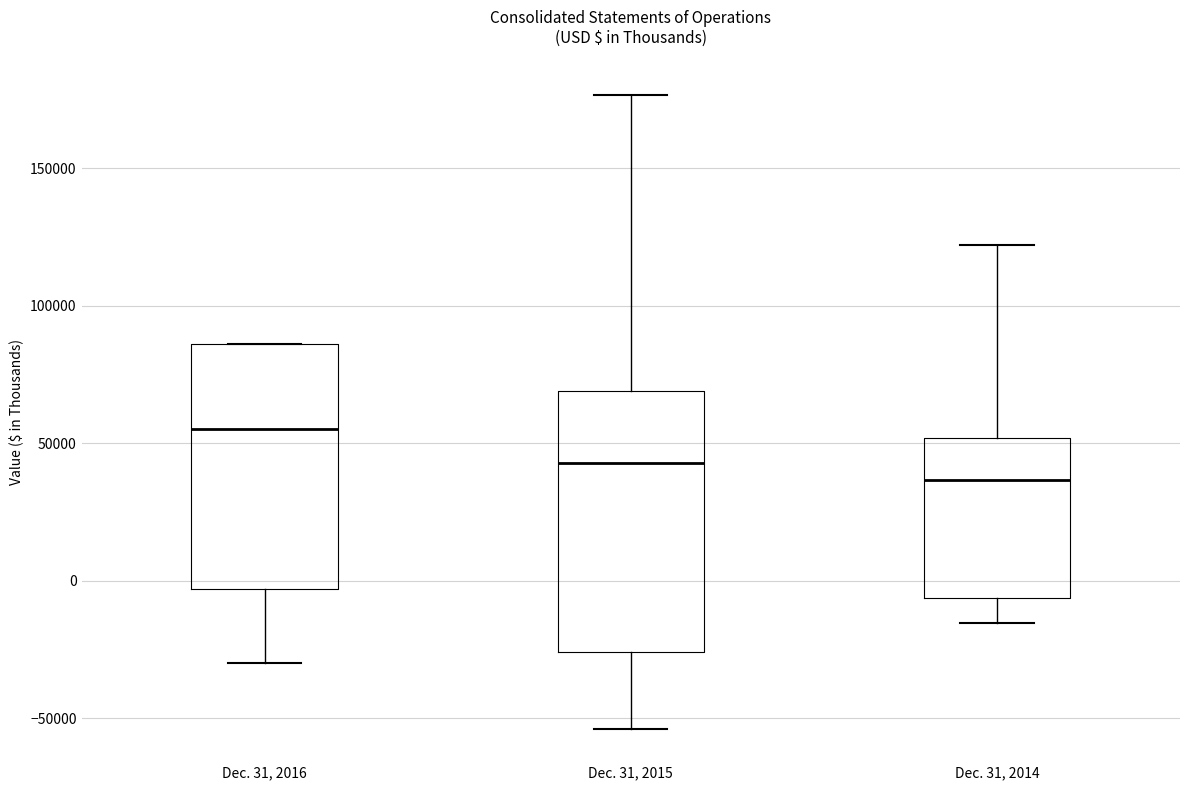

Which box has the highest median line?

Dec. 31, 2016